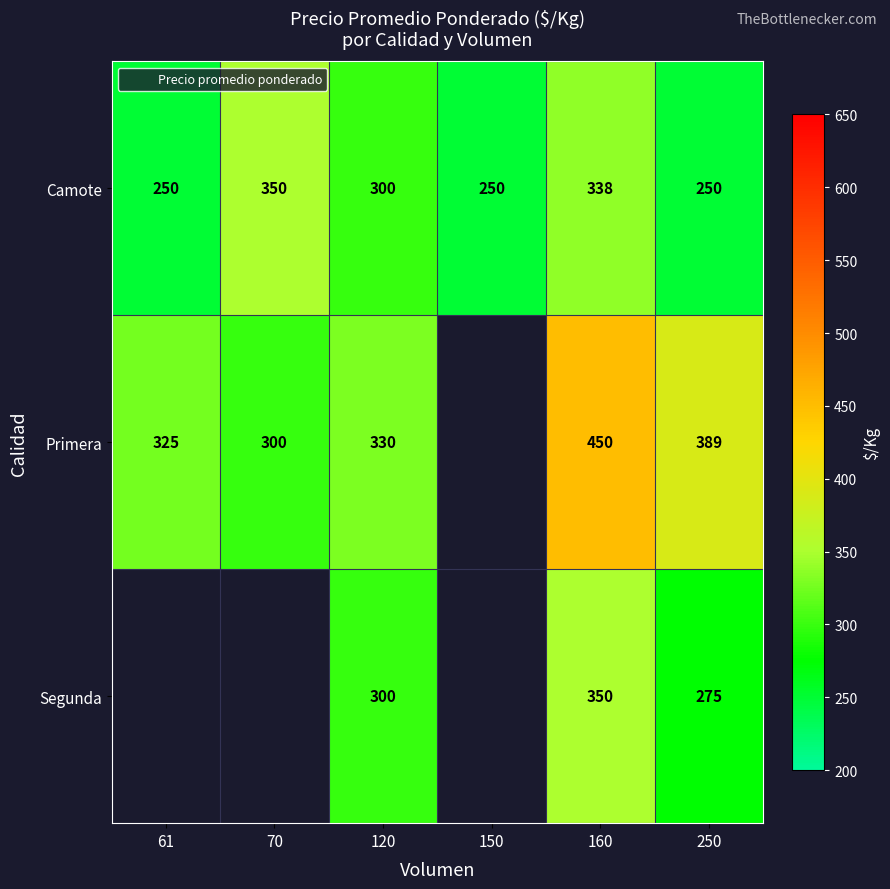

How many distinct data groups are displayed?

3